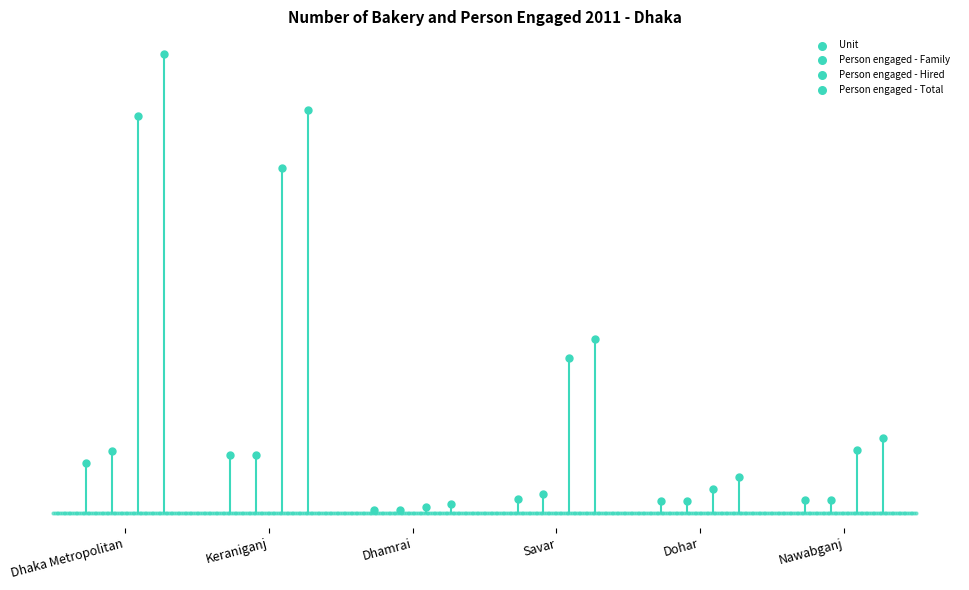

Which series reaches the maximum Y coordinate?

Person engaged - Total